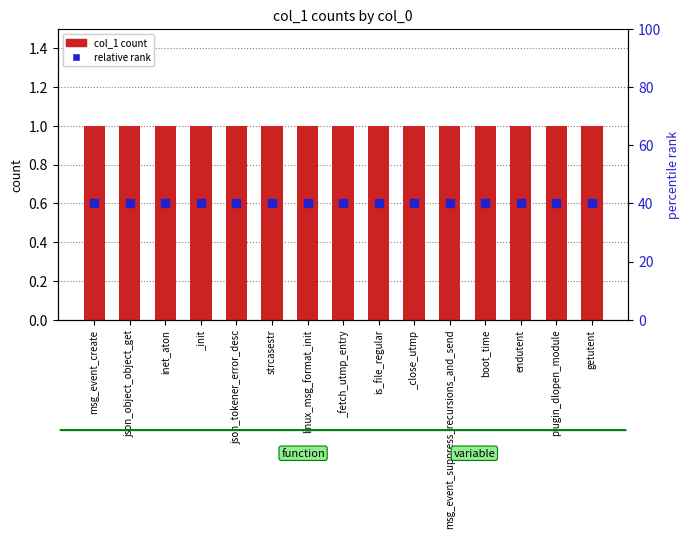

Which series has the largest total across all categories?

col_1 count